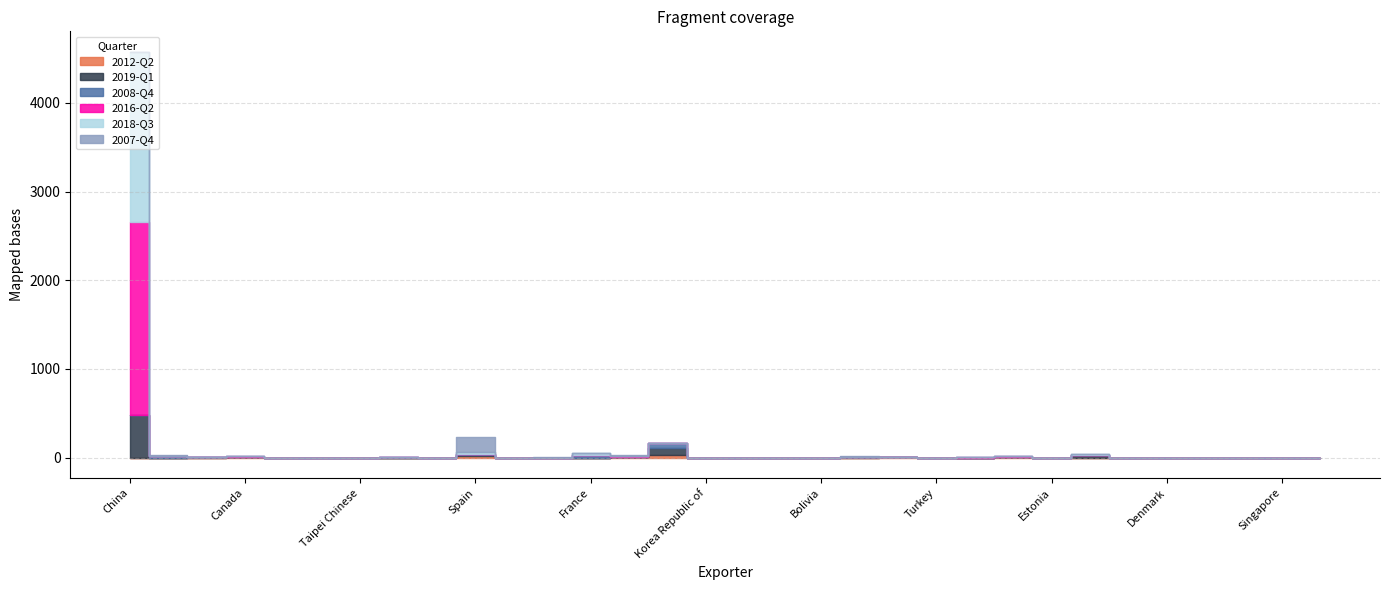

Rank the categories by 2019-Q1 value from highest to lowest.

China, Italy, Russian Federation, Spain, Sweden, Brazil, Germany, Belgium, Mexico, Canada, Venezuela, Switzerland, Taipei Chinese, Netherlands, South Africa, Colombia, Costa Rica, France, Korea Republic of, Argentina, Bolivia, Japan, Turkey, United Kingdom, Dominican Republic, Estonia, United States, Denmark, El Salvador, Portugal, Singapore, Bulgaria